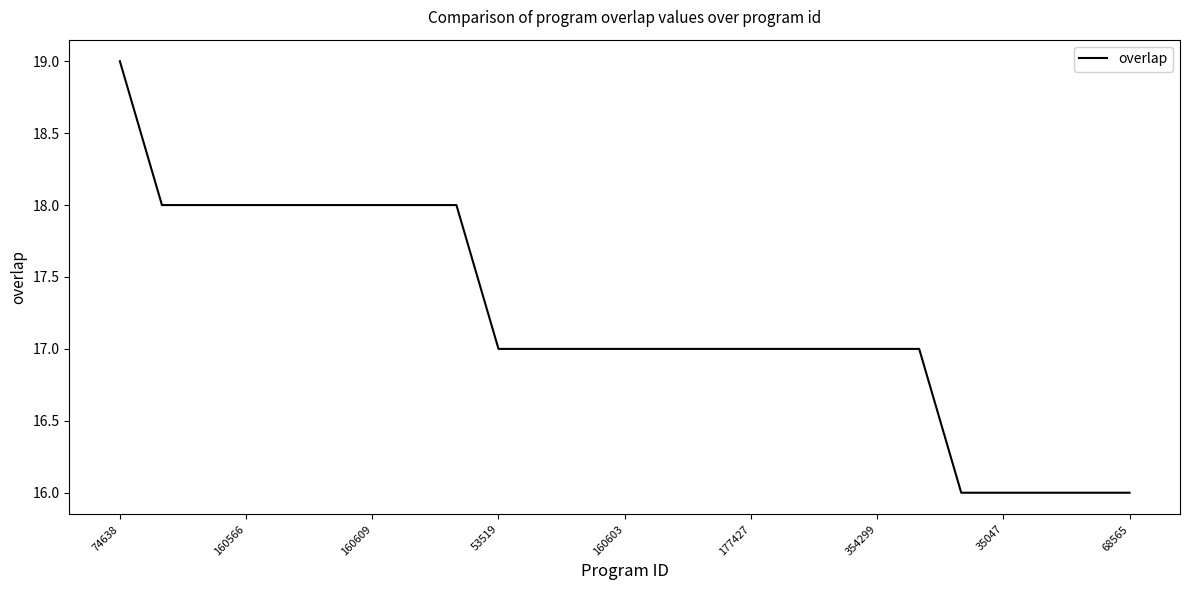

What is the minimum value shown in the chart?

16